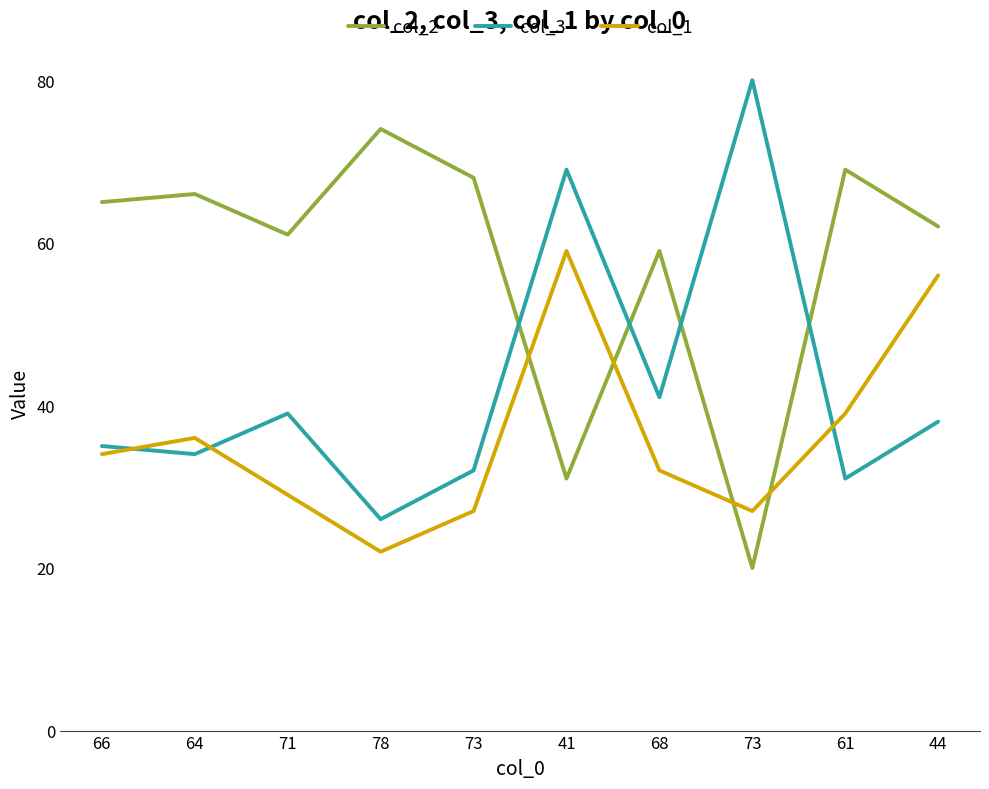

At which category does col_2 reach its first local valley?

71